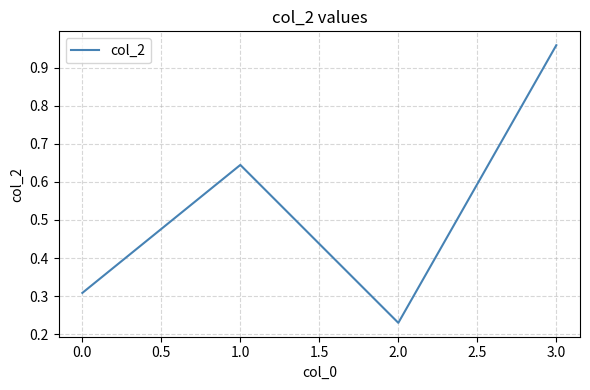

Rank the categories by value from lowest to highest.

2.0, 0.0, 1.0, 3.0